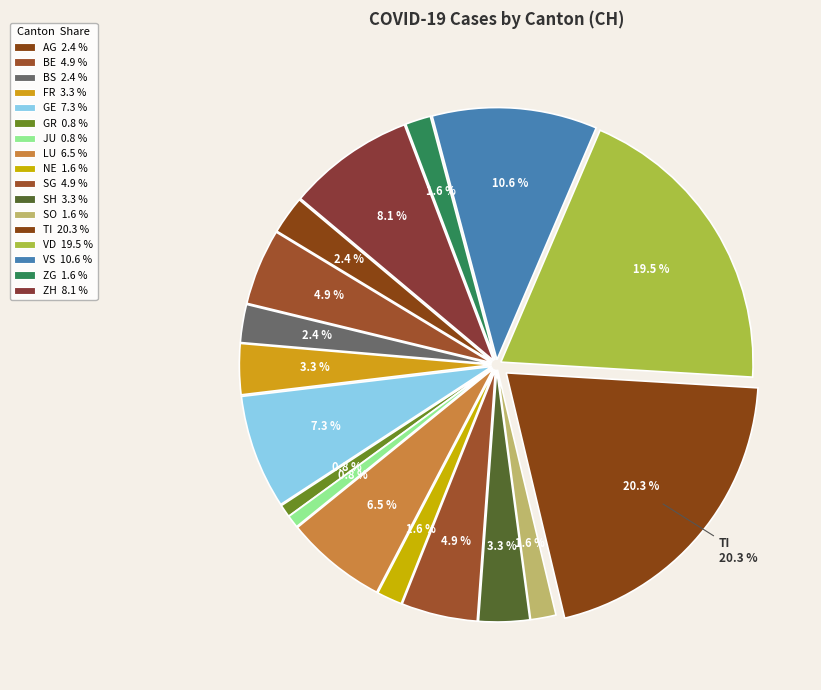

How many slices are in this pie chart?

17